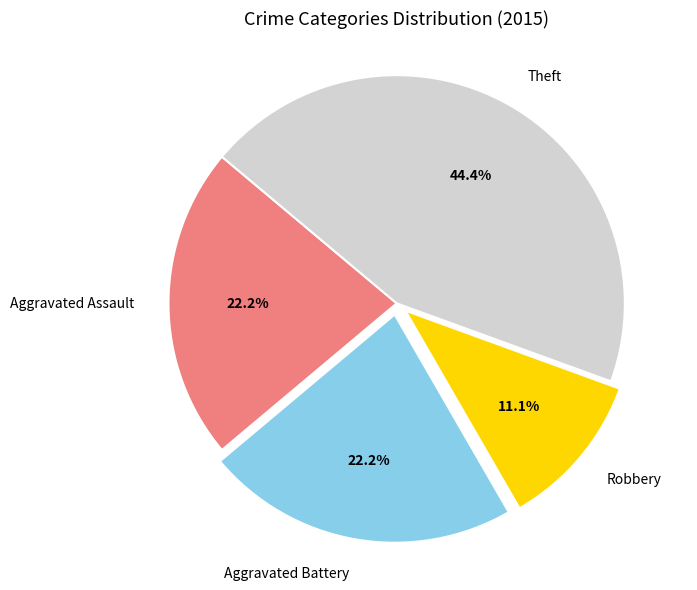

Is Aggravated Battery the majority of the pie?

No